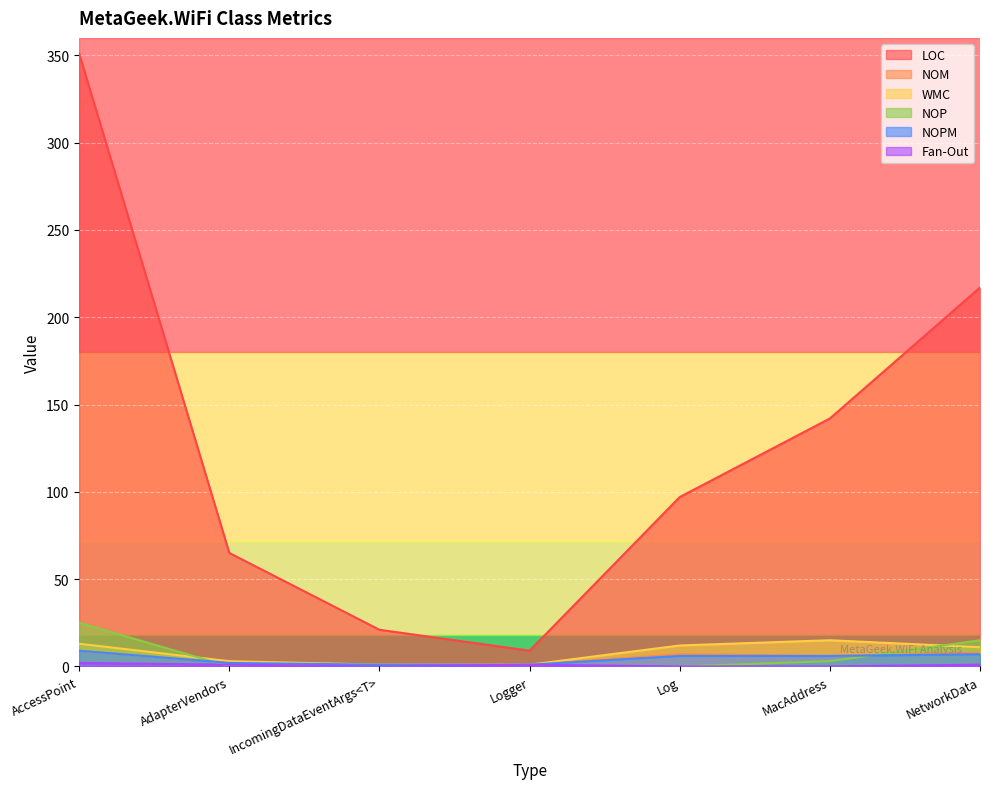

Count the number of categories in the chart.

7